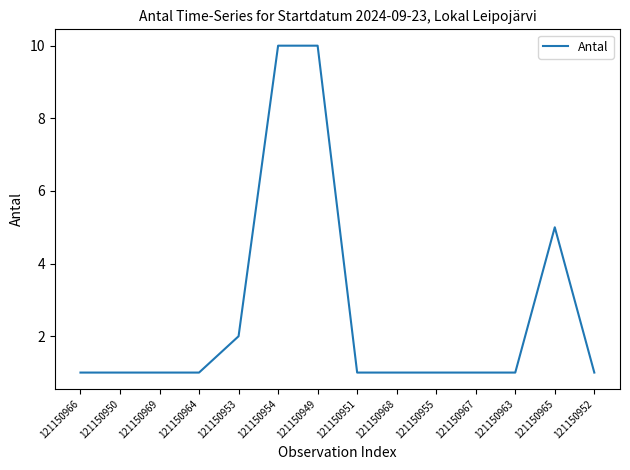

The chart shows a value of 1 at 121150963. True or false?

True